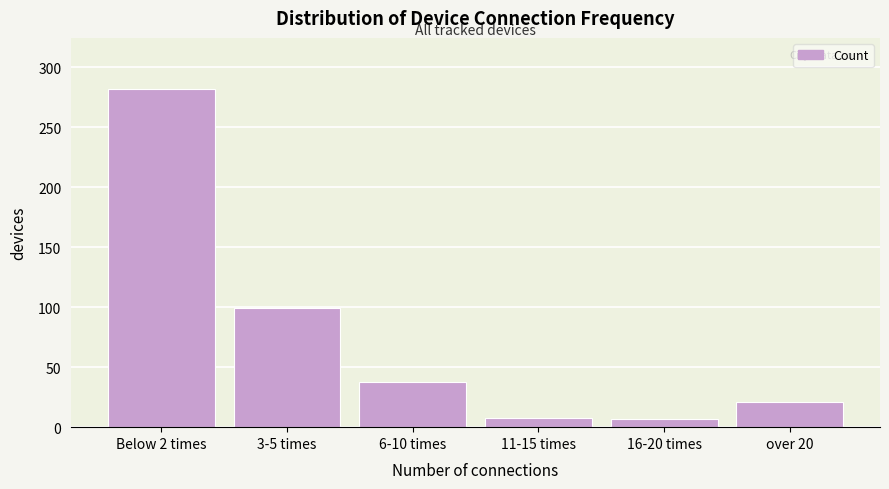

What is the smallest value displayed?

7